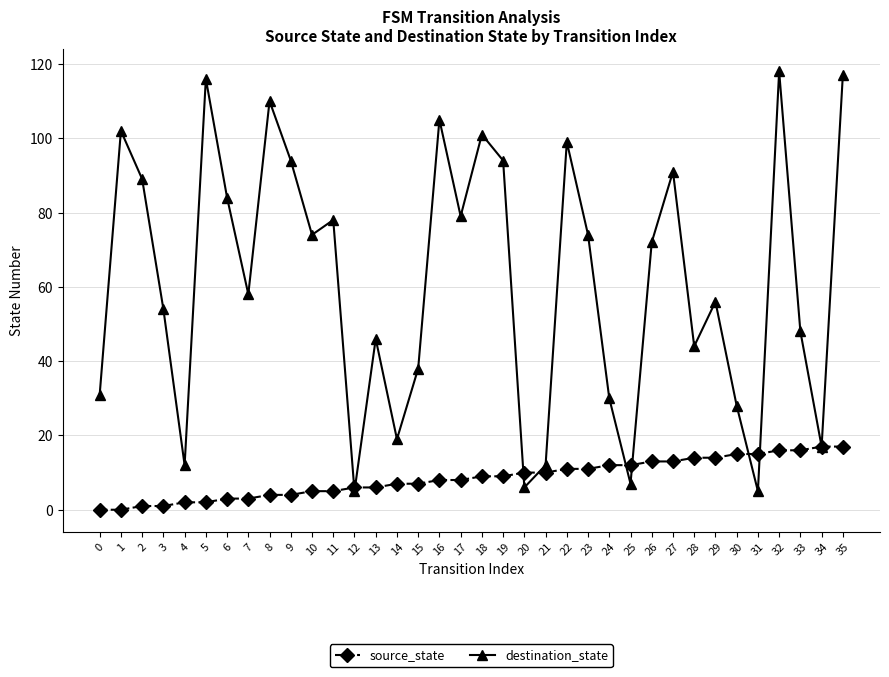

Count the number of categories in the chart.

36